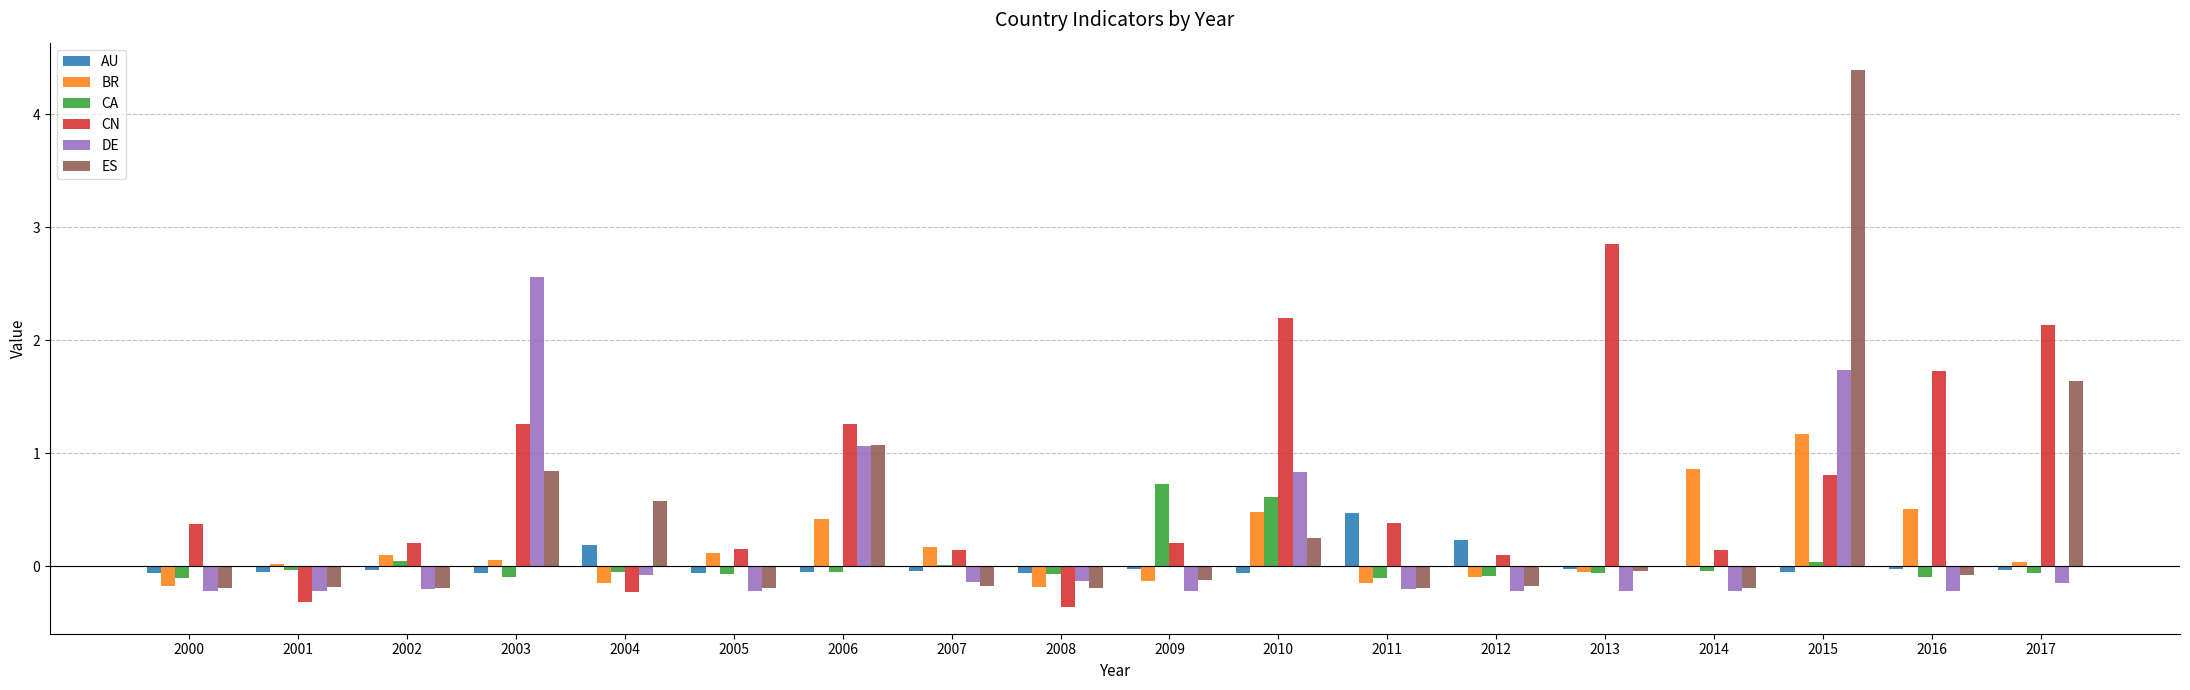

At which category does the chart reach its peak across all series?

2015